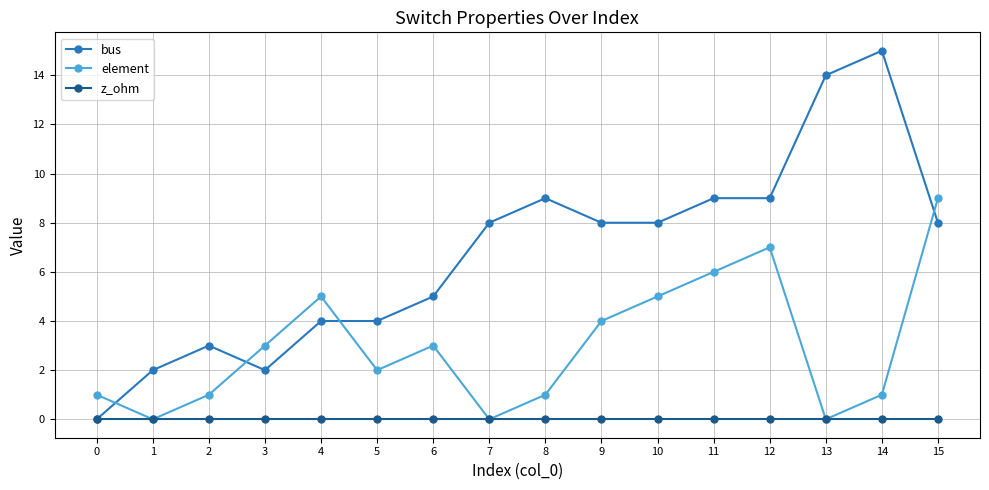

List the series in order of their peak value, highest first.

bus, element, z_ohm